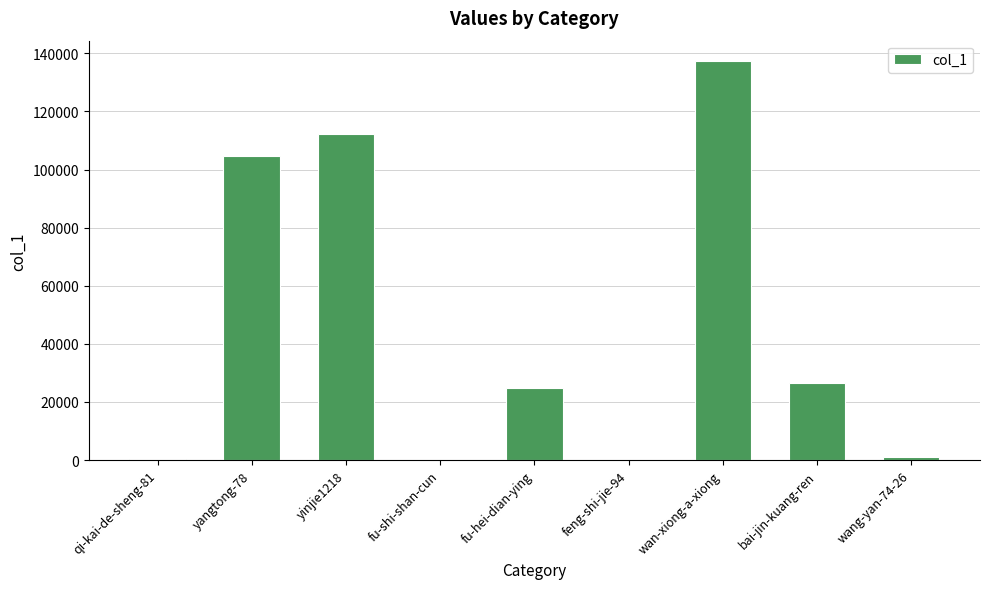

Which label corresponds to the largest value in the chart?

wan-xiong-a-xiong